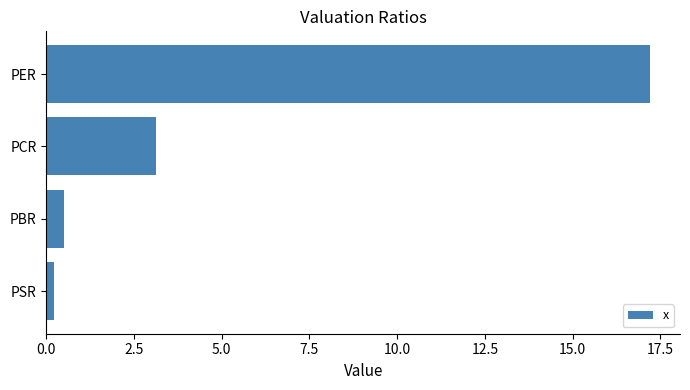

Reading top to bottom, transcribe all the data shown in this chart.

PER=17.2	PCR=3.1	PBR=0.5	PSR=0.2